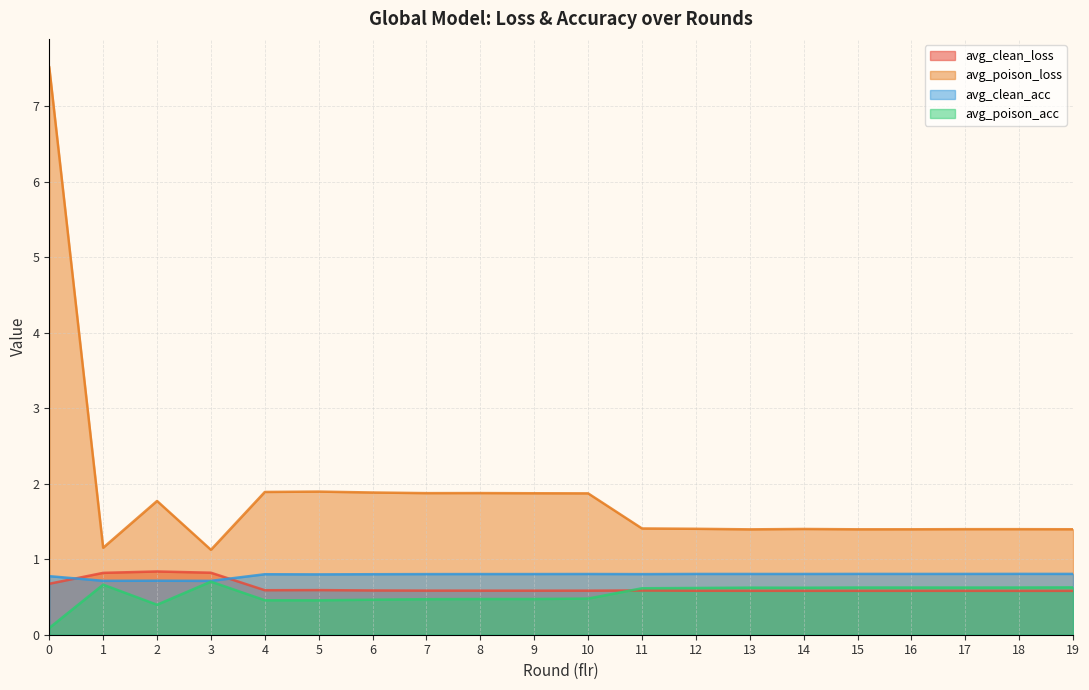

True or false: avg_clean_acc and avg_poison_loss intersect in this chart.

False